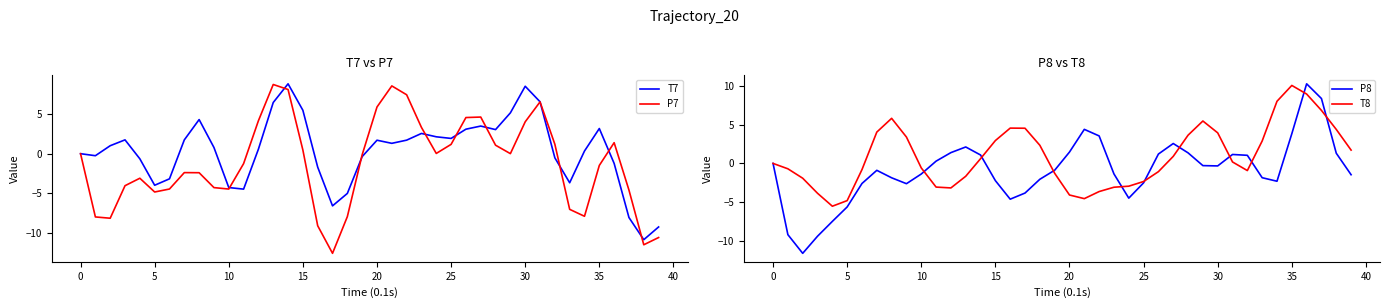

Which series has the widest spread of values?

P8